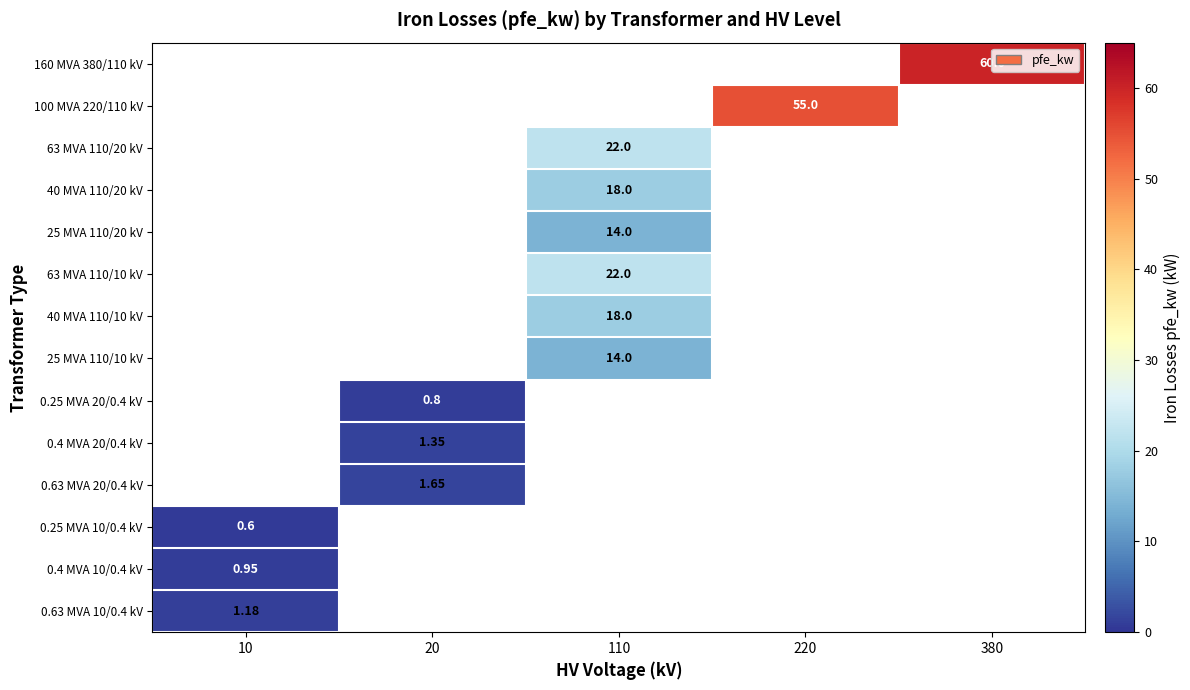

What is the minimum value shown in the chart?

0.6